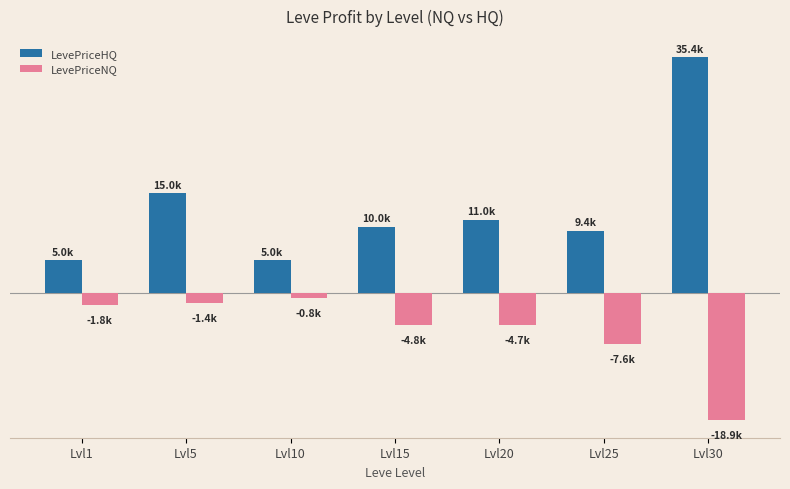

Is it true that LevePriceNQ equals -6372.1 at Lvl20?

False